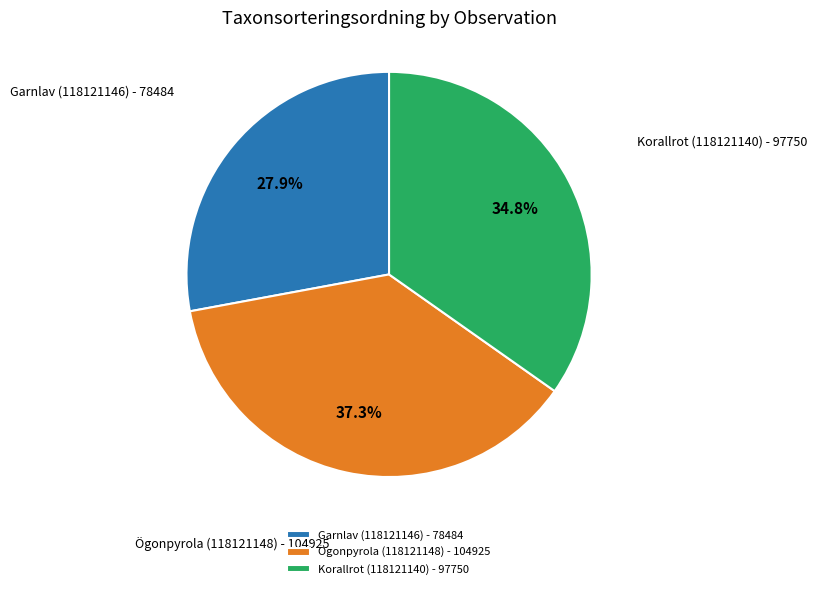

What is the ratio of the value at Korallrot (118121140) - 97750 to the value at Ögonpyrola (118121148) - 104925?

0.9